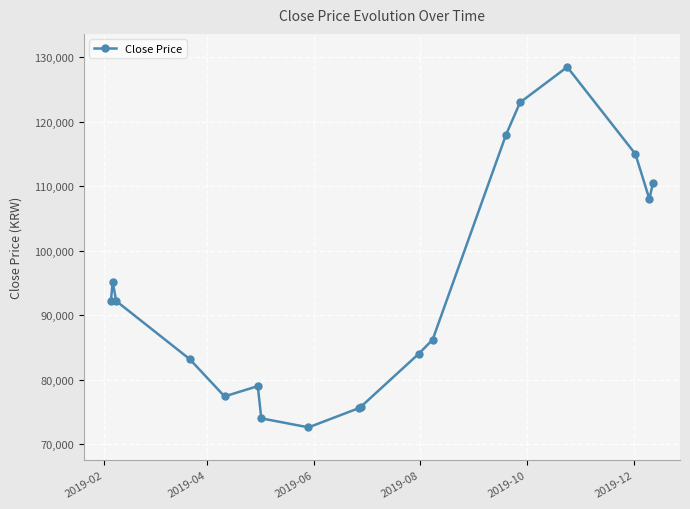

What is the difference between the maximum and second lowest values?

54500